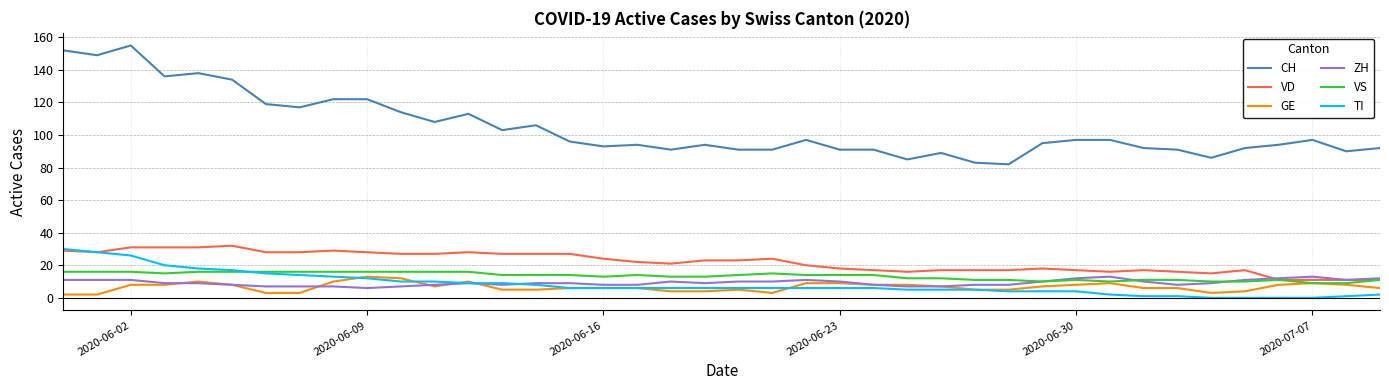

What is the maximum value for TI?

30